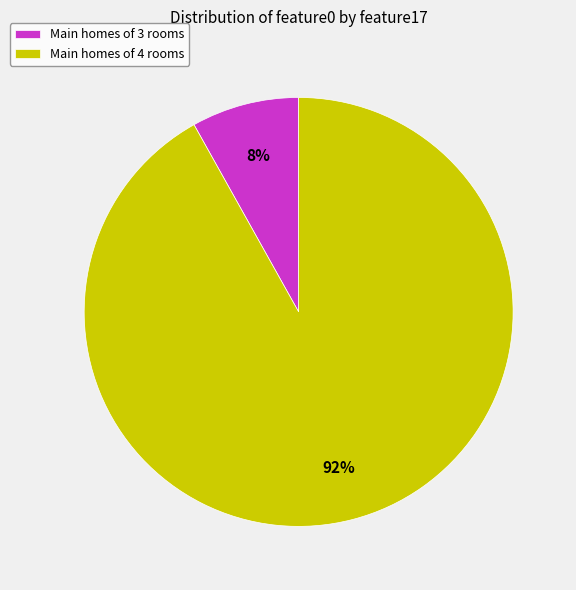

Does any single category account for the majority?

Yes